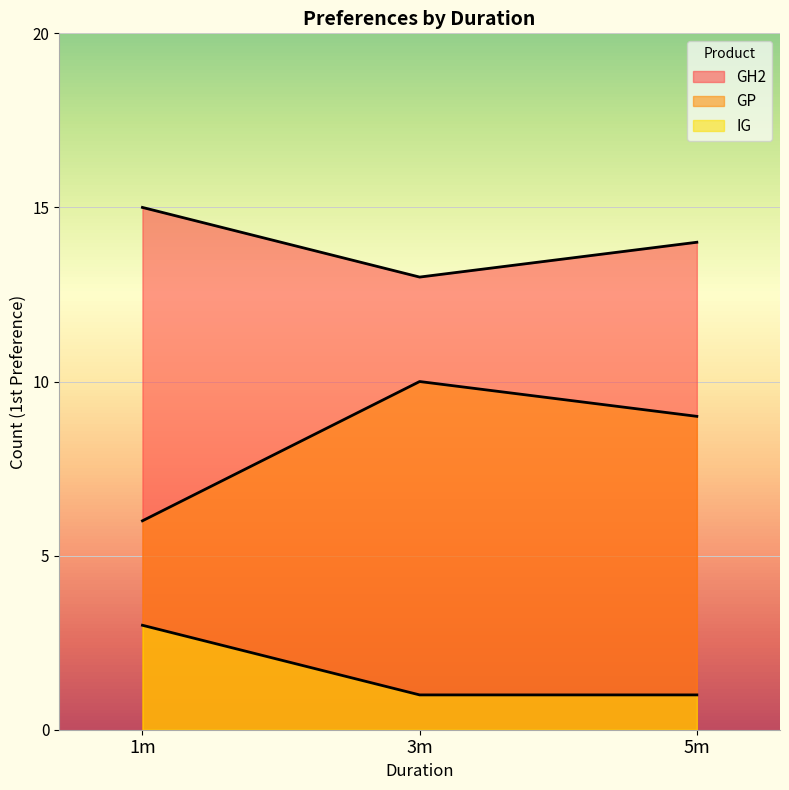

What is the minimum value for GH2?

13